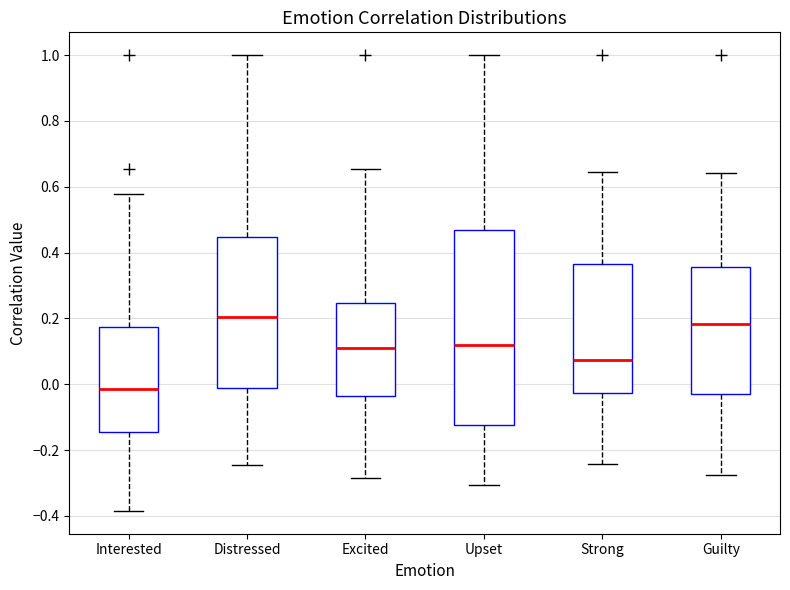

Comparing the boxes themselves (not the whiskers), which one is the tallest?

Upset